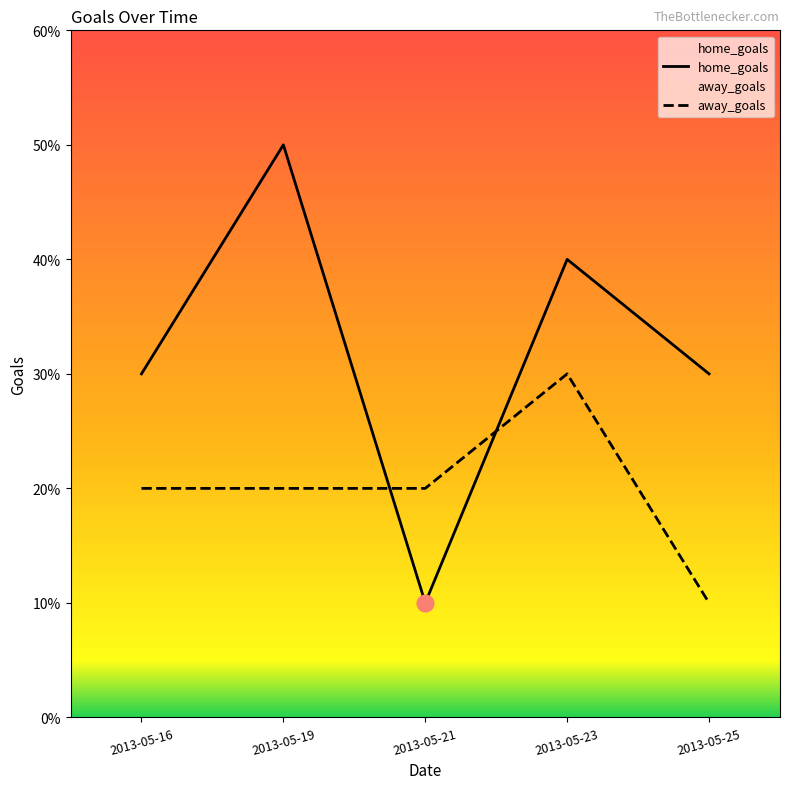

Does the chart have visible grid lines?

No